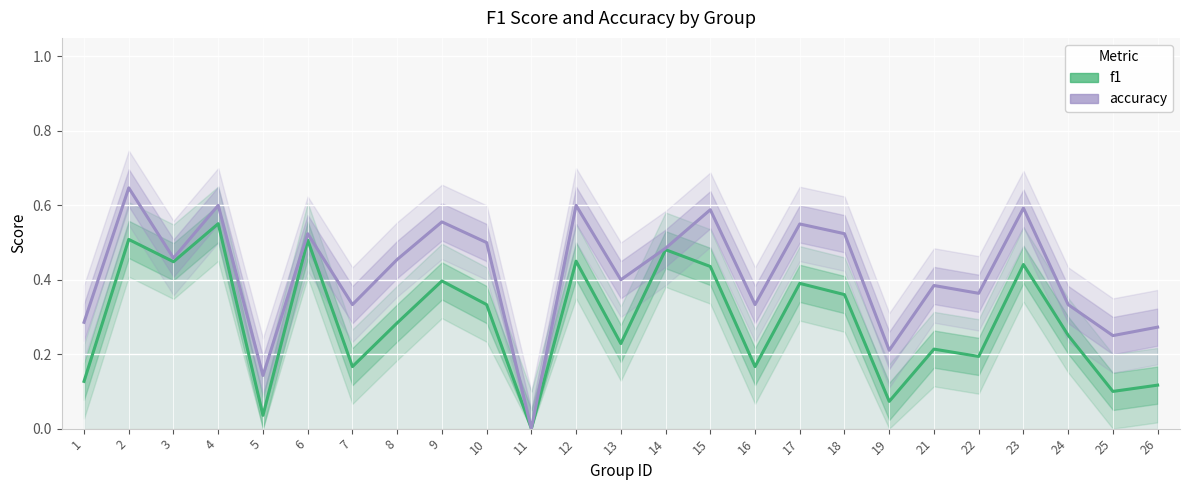

Where is the first local maximum for accuracy?

2